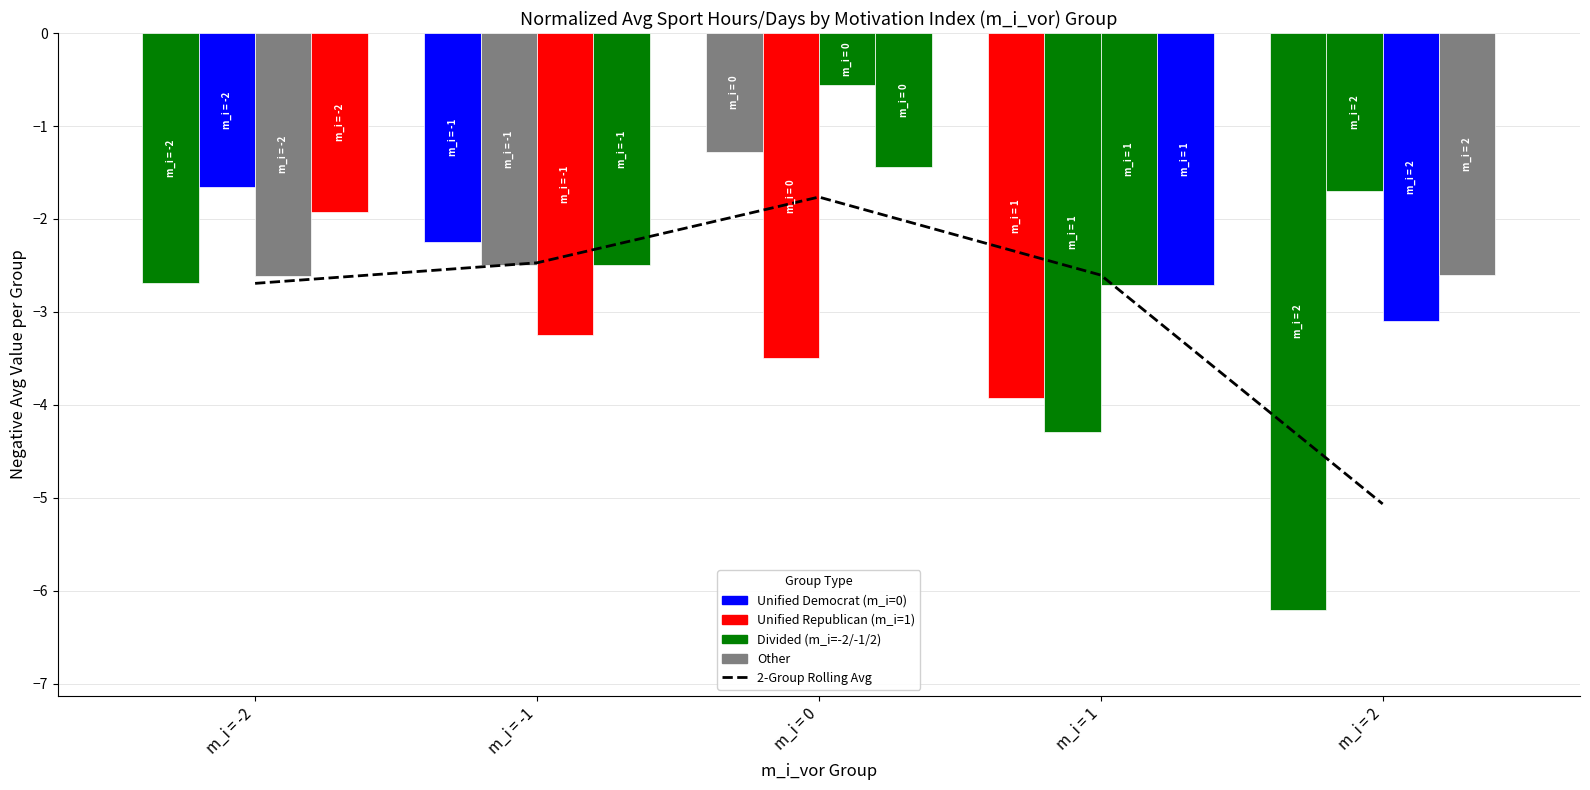

The stunden_lock series shows -1.7 at m_i = -2. True or false?

True